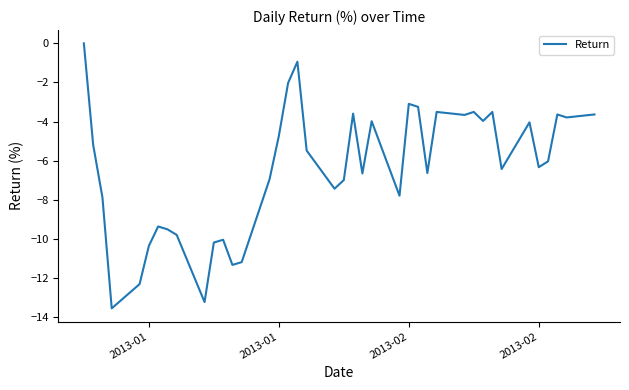

What is the smallest value displayed?

-13.5